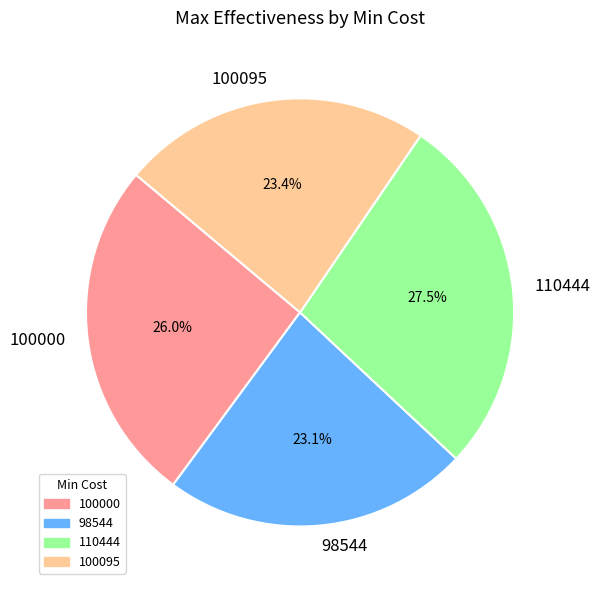

Which slice is the largest?

110444